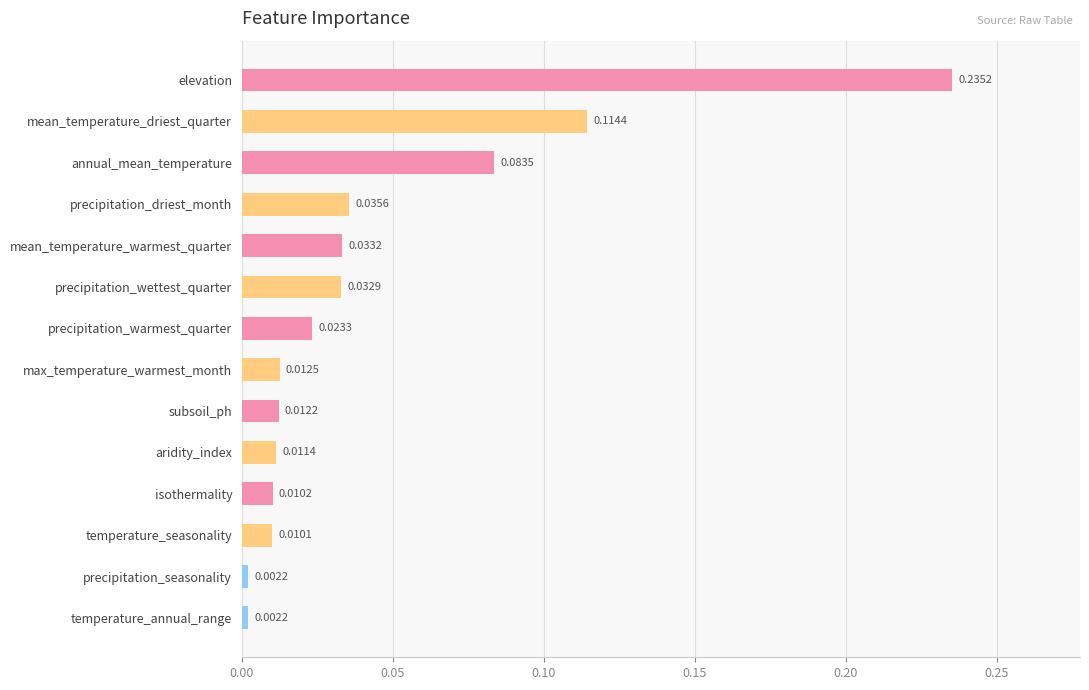

Between precipitation_driest_month and subsoil_ph, which is larger?

precipitation_driest_month